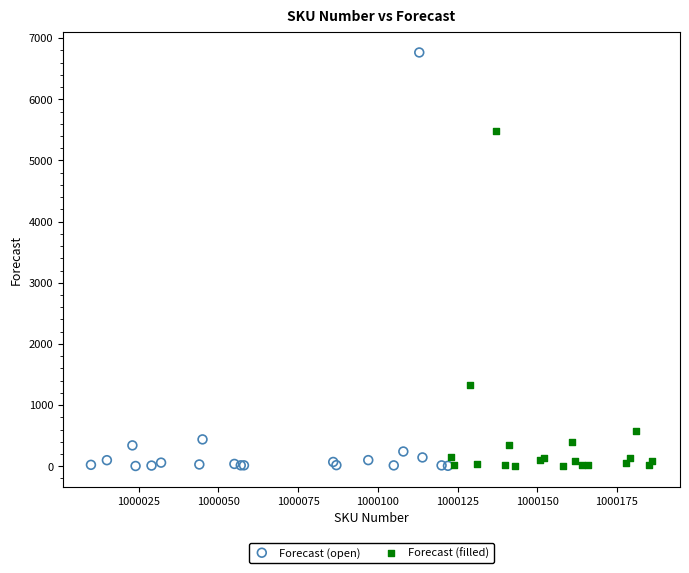

Which series contains the highest Y value?

Forecast (open)